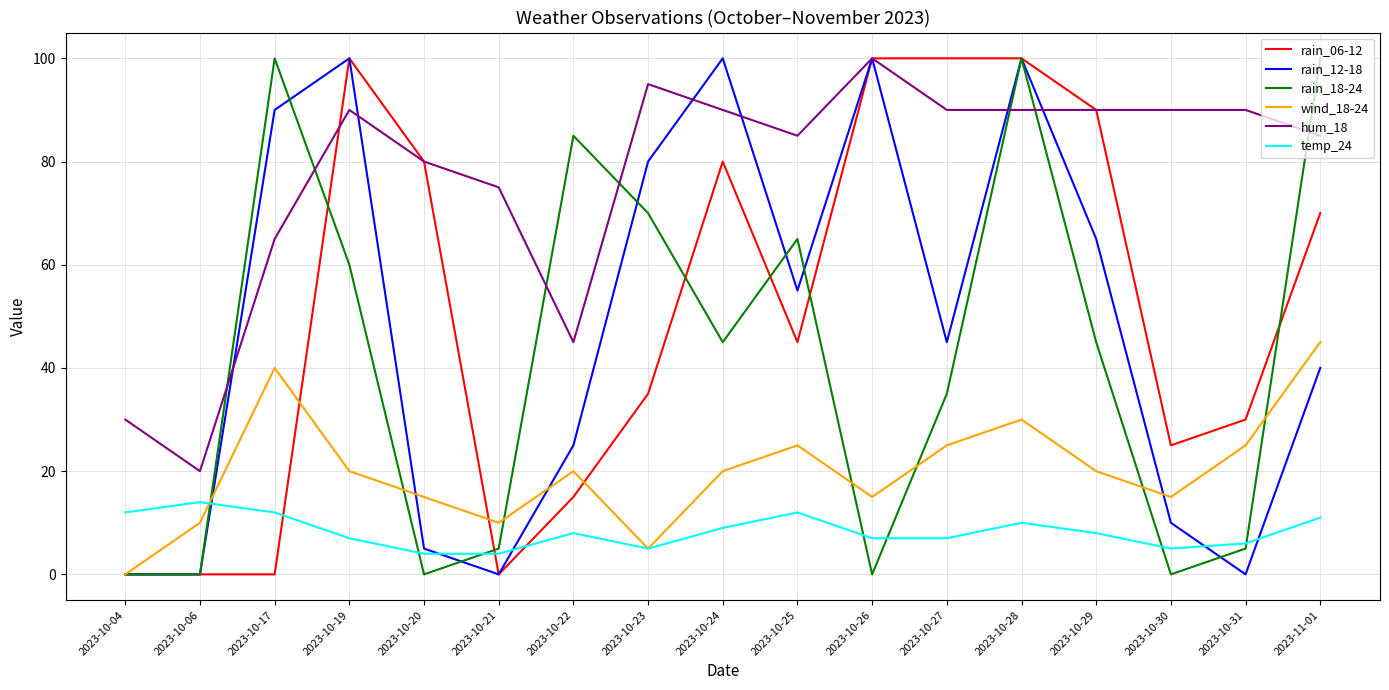

Is the value of hum_18 at 2023-10-06 greater than the value of rain_18-24 at 2023-10-24?

No